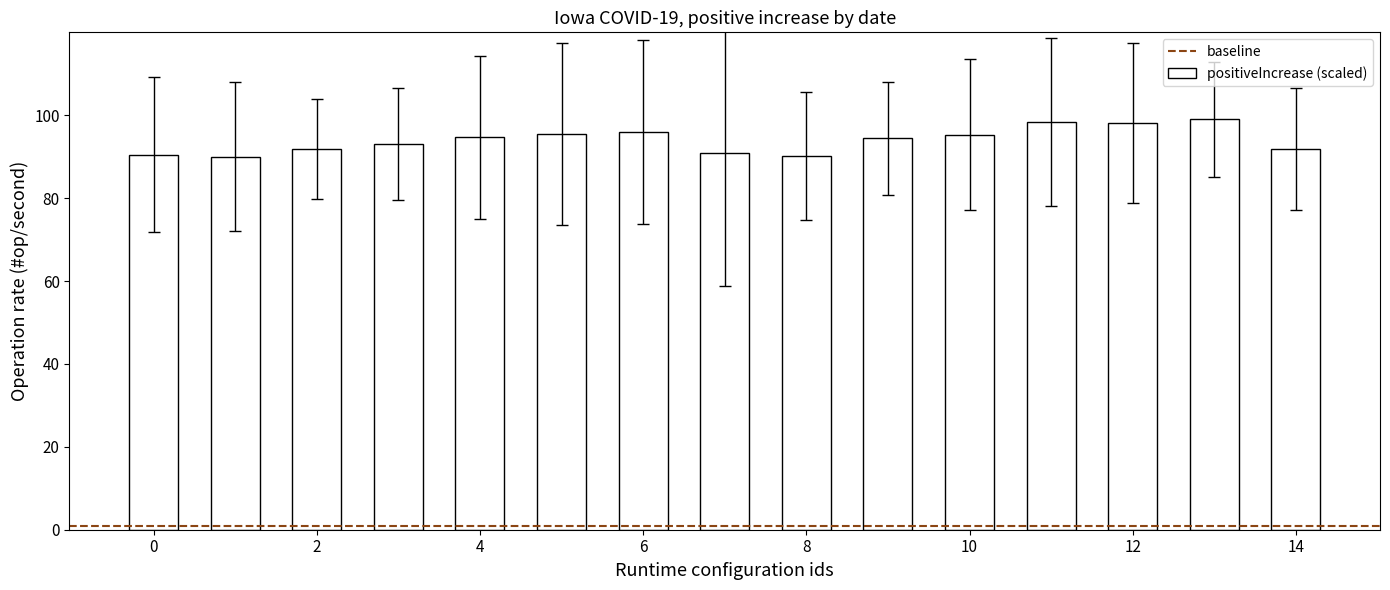

What is the maximum value shown in the chart?

99.0